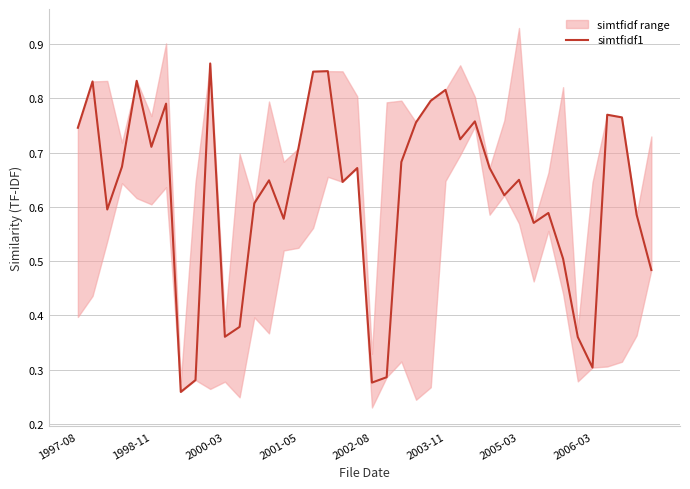

The value at 2006-03 is 0.3. True or false?

True